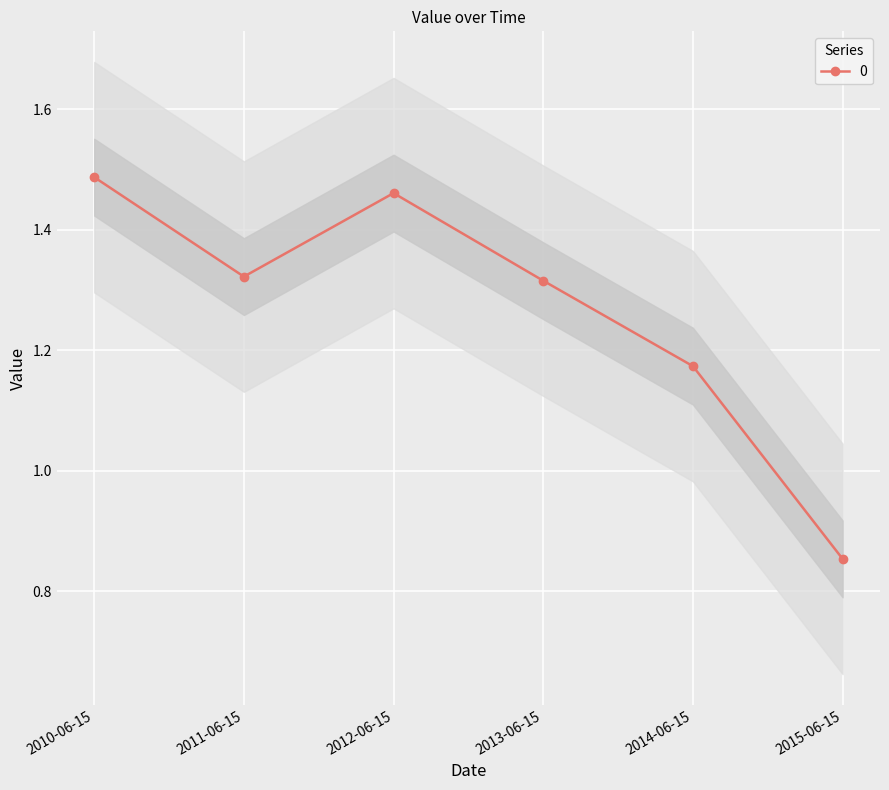

Reading left to right, what are all the values shown in this chart?

1.5	1.3	1.5	1.3	1.2	0.9